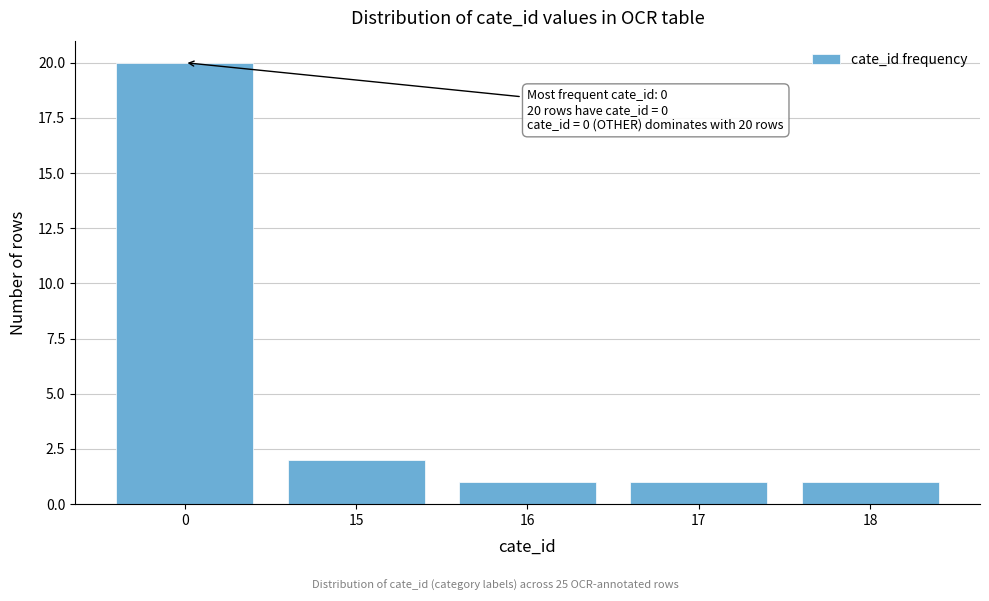

Reading right to left, what are all the values shown in this chart?

18=1	17=1	16=1	15=2	0=20